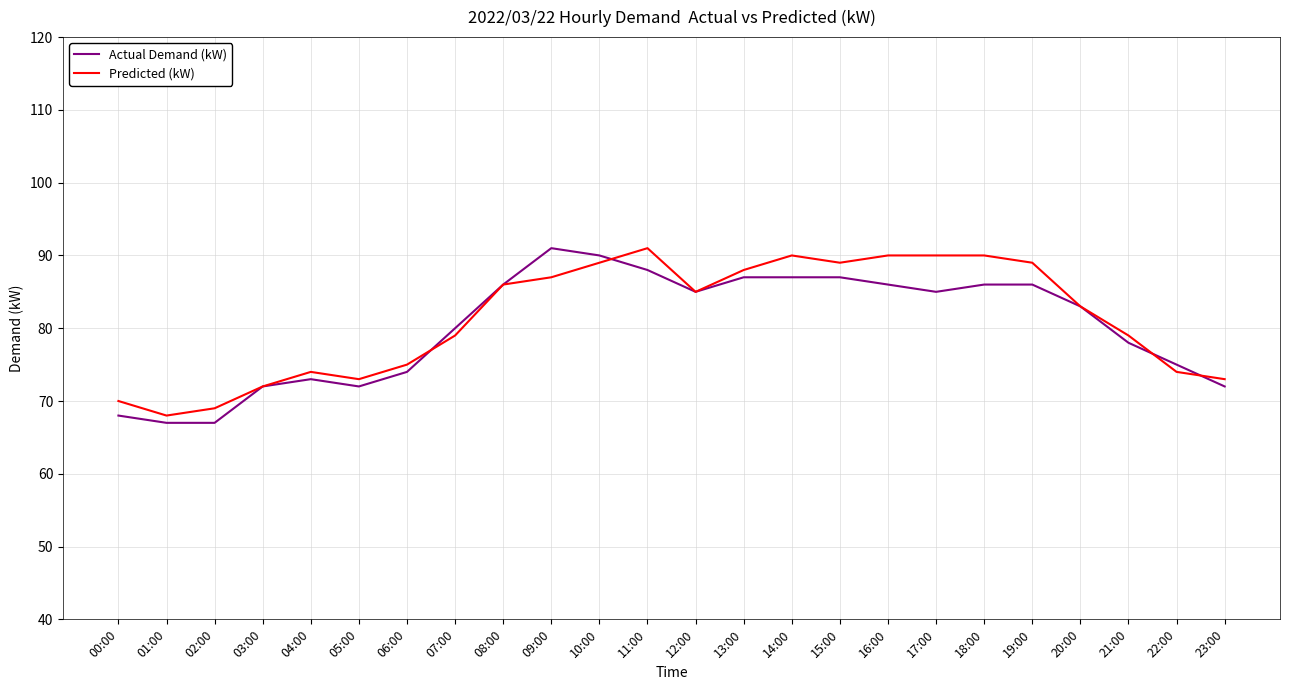

At which label does Predicted (kW) reach its minimum?

01:00